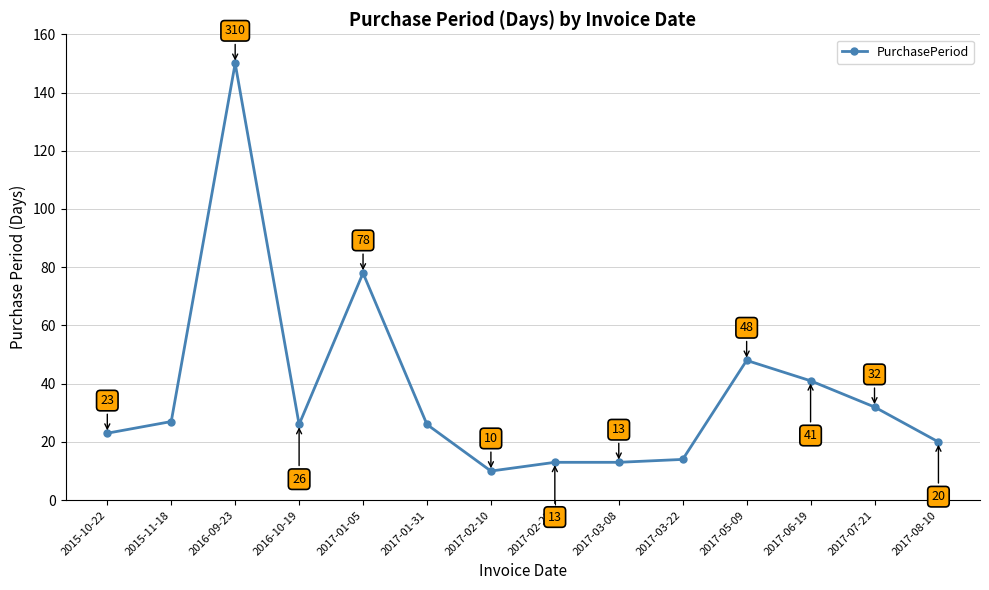

Is it true that the value at 2017-01-31 is 26?

True